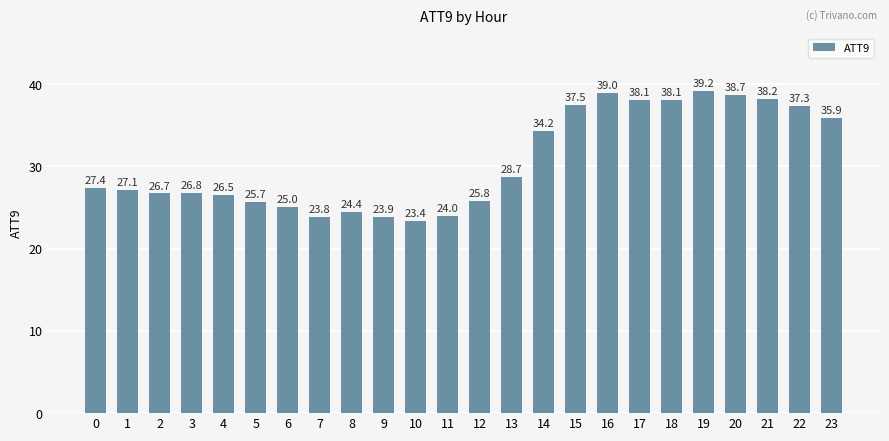

How many bars are there in total?

24